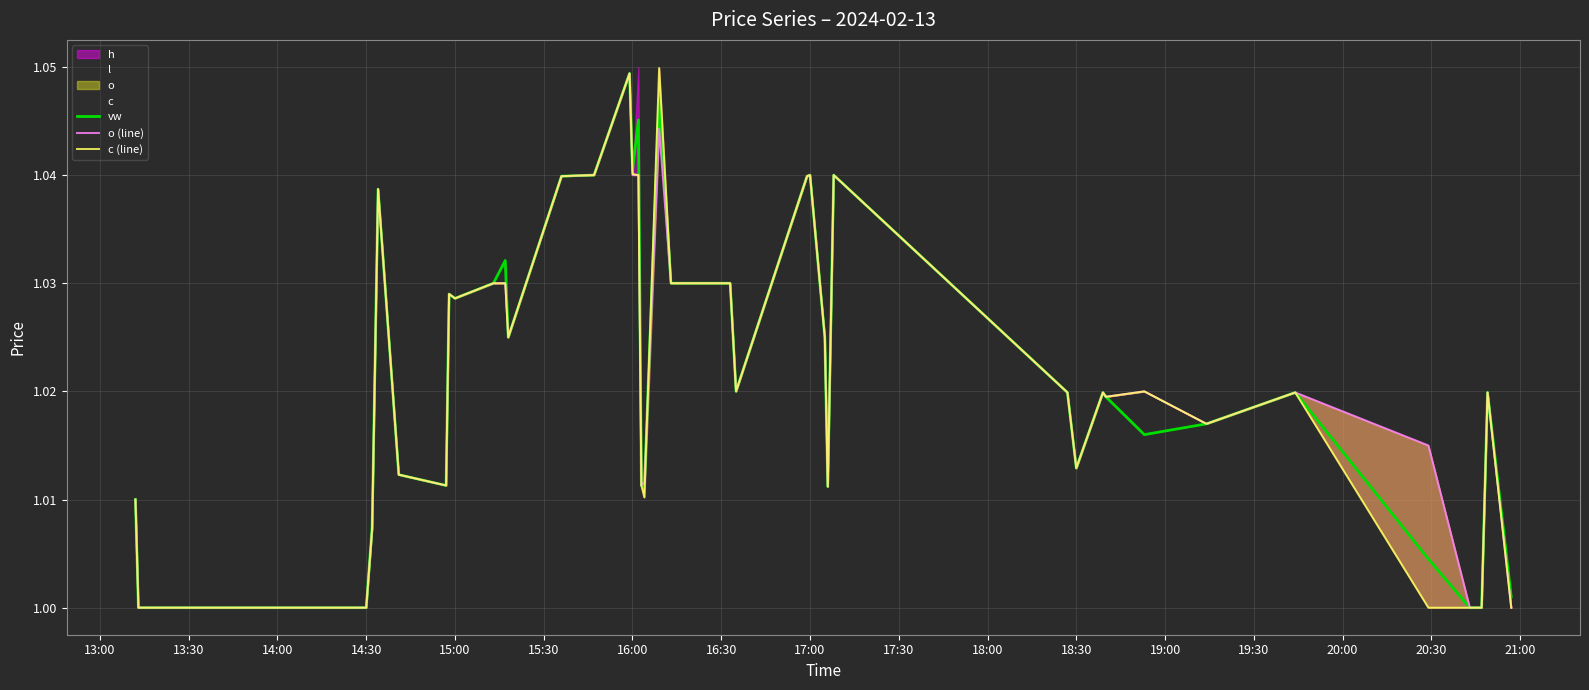

How many data points in c (line) are above 1?

34